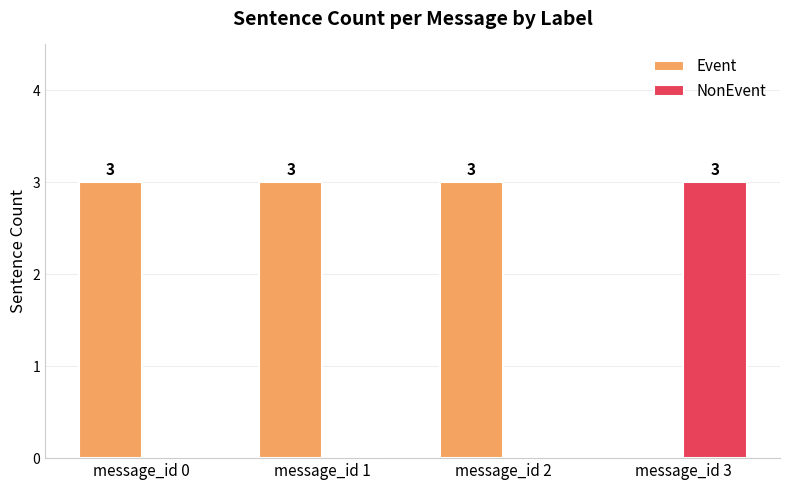

How many values in Event are above zero?

3